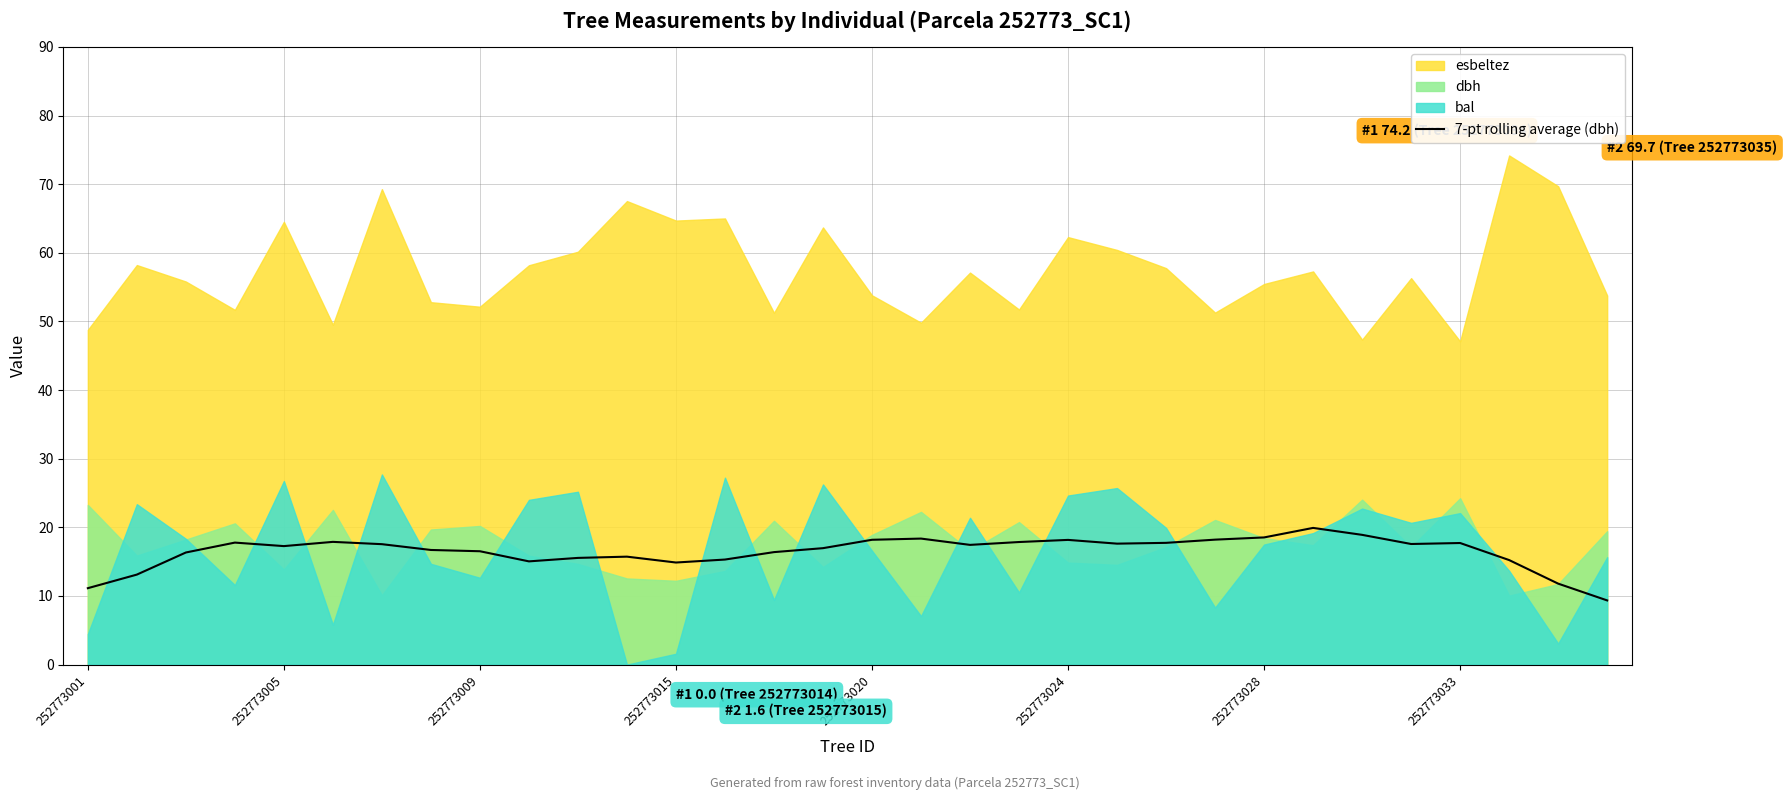

The value of 7-pt rolling average (dbh) at 252773001 is 3.1. True or false?

False